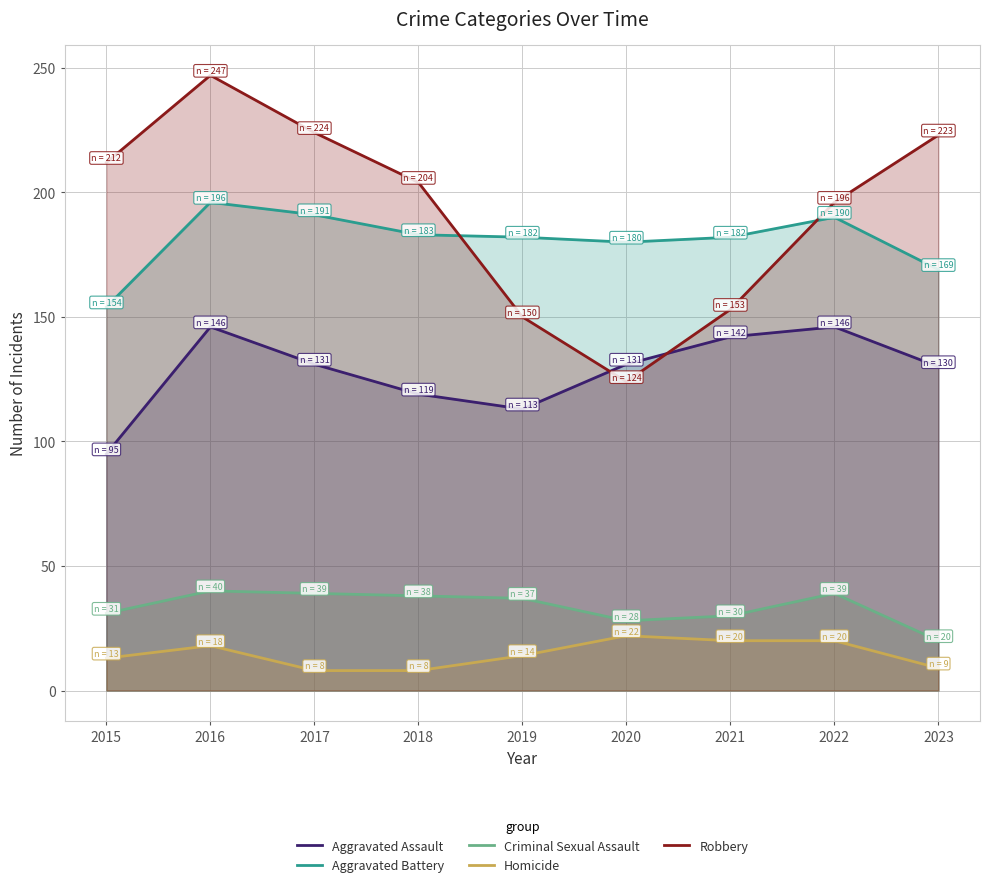

Which has a higher value, 2017 or 2021?

2021